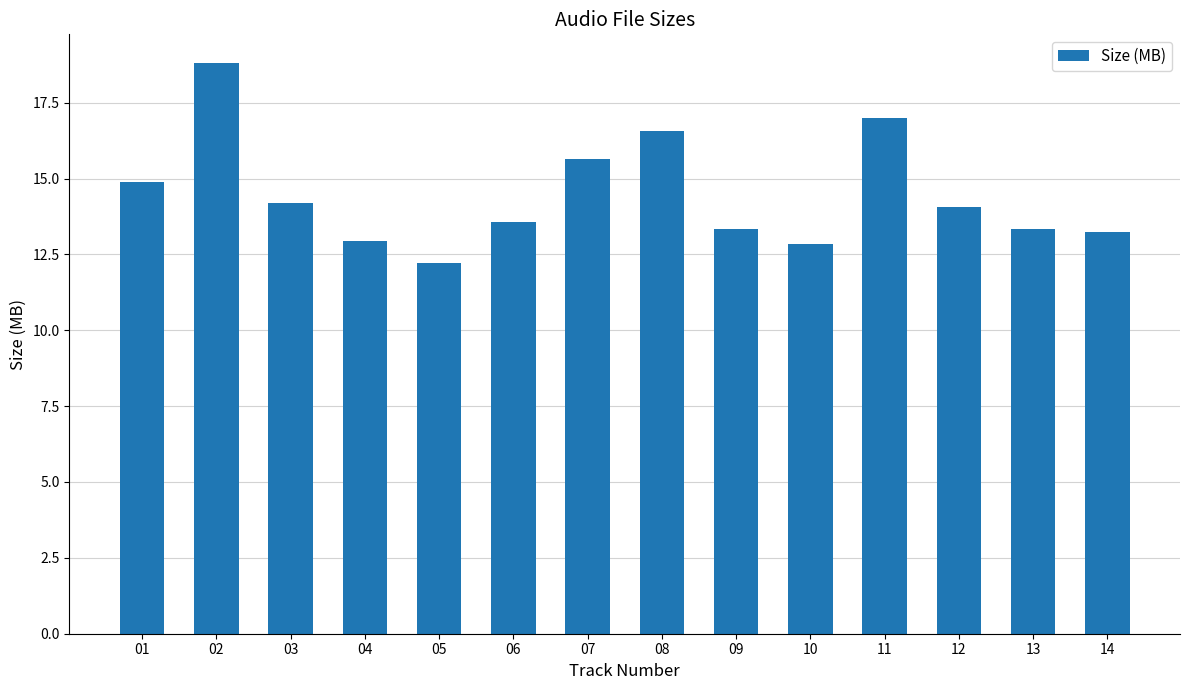

Between 04 and 01, which is larger?

01